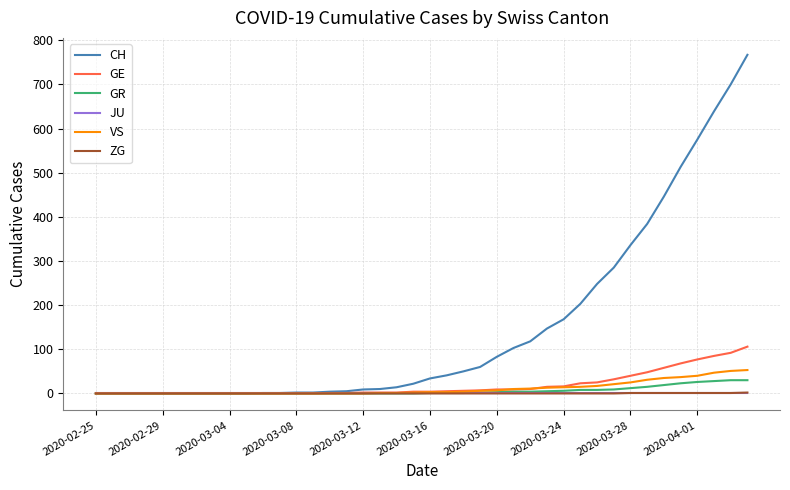

Which series has the largest range (max minus min)?

CH